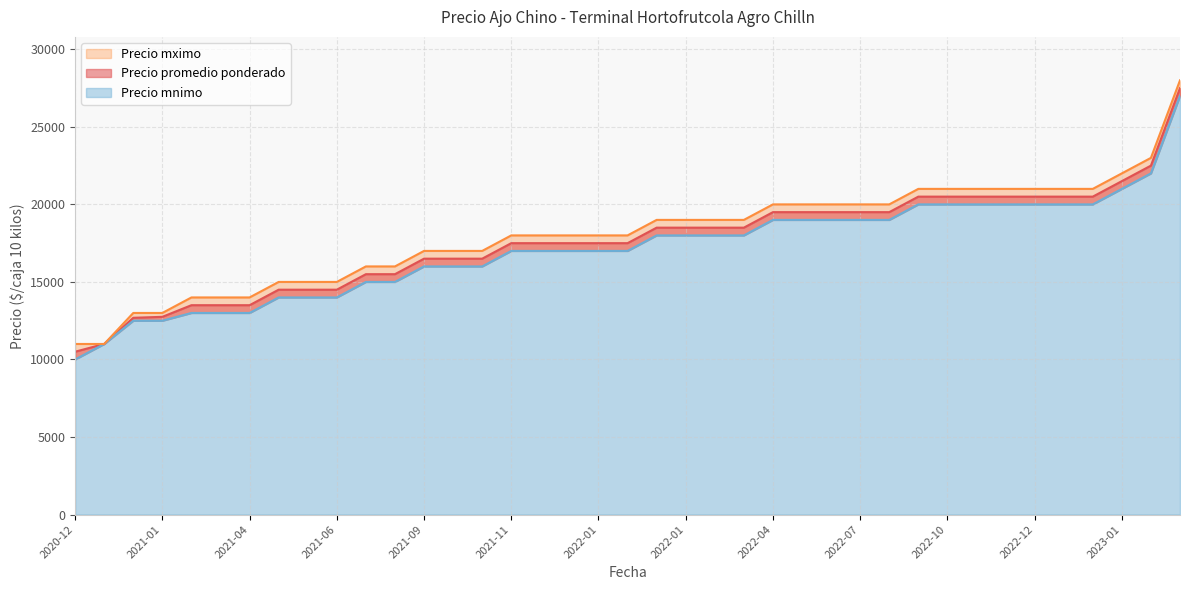

What is the maximum value shown in the chart?

28000